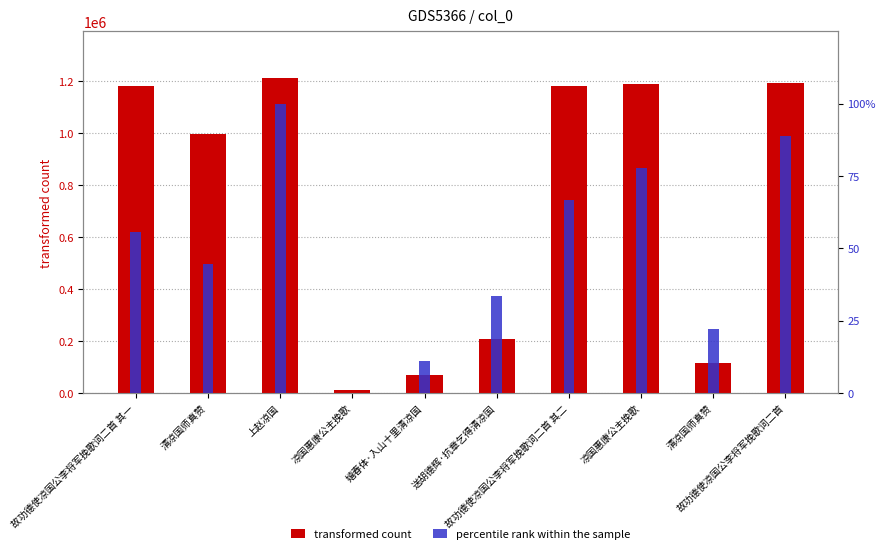

How many values in the percentile rank within the sample series exceed 55?

5